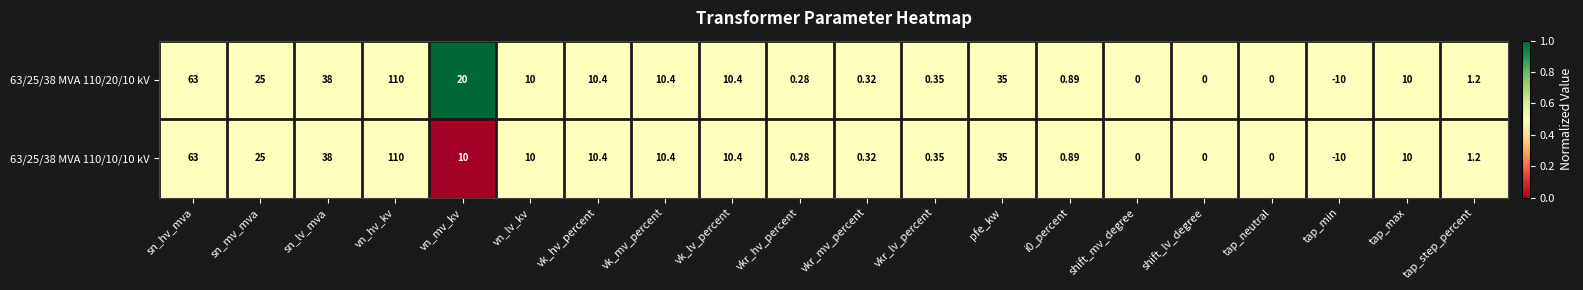

At which category is the sum across all series the highest?

vn_hv_kv